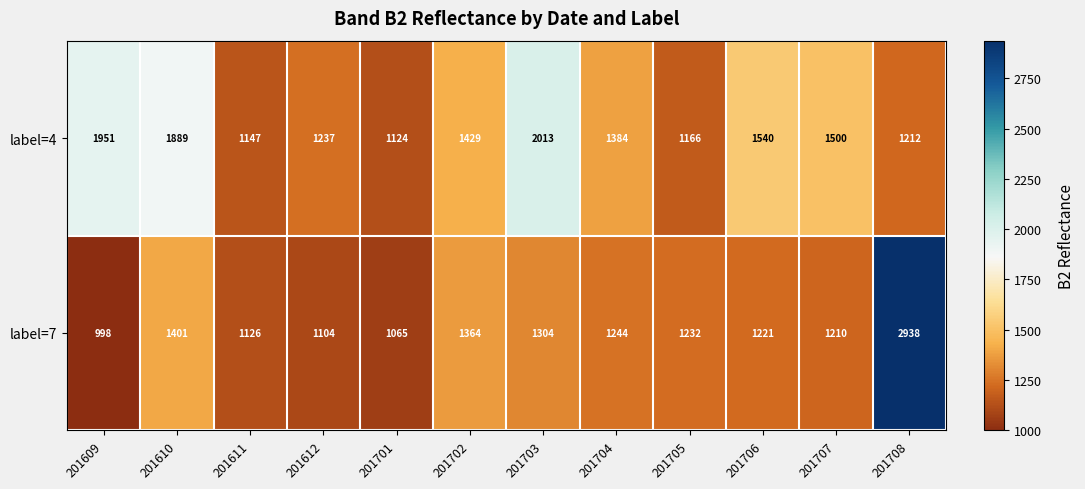

Reading left to right, what are all the values shown in this chart?

label=4: 201609=1951	201610=1889	201611=1147	201612=1237	201701=1124	201702=1429	201703=2013	201704=1384	201705=1166	201706=1540	201707=1500	201708=1212
label=7: 201609=998	201610=1401	201611=1126	201612=1104	201701=1065	201702=1364	201703=1304	201704=1244	201705=1232	201706=1221	201707=1210	201708=2938